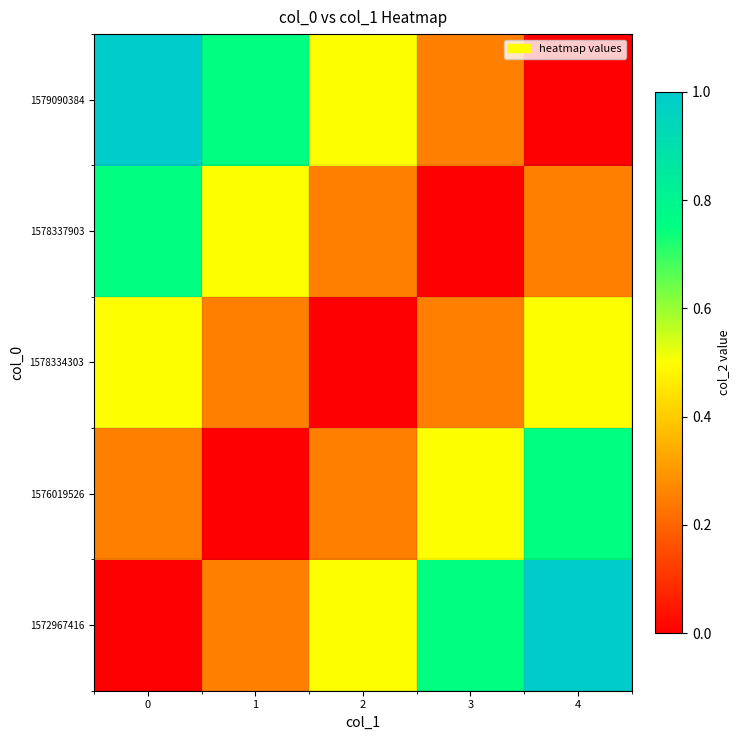

Reading left to right, extract all data points from this chart.

1572967416: 0=0.0	1=0.2	2=0.5	3=0.8	4=1.0
1576019526: 0=0.2	1=0.0	2=0.2	3=0.5	4=0.8
1578334303: 0=0.5	1=0.2	2=0.0	3=0.2	4=0.5
1578337903: 0=0.8	1=0.5	2=0.2	3=0.0	4=0.2
1579090384: 0=1.0	1=0.8	2=0.5	3=0.2	4=0.0